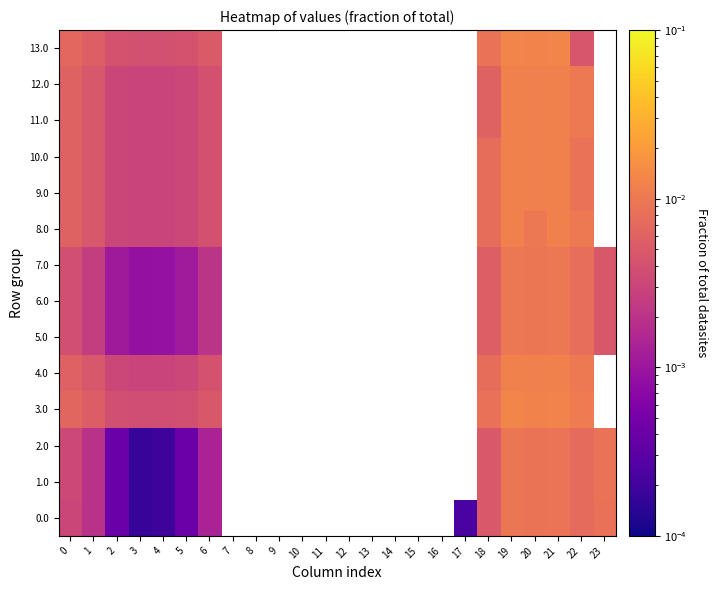

Count the 10.0 values in the range 0 to 1.

12